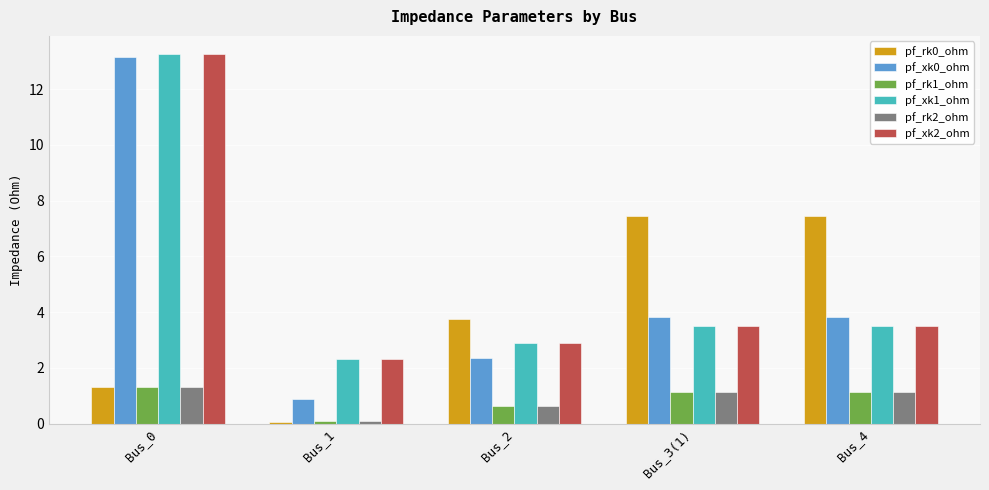

What is the difference between the maximum and minimum values in the pf_rk0_ohm series?

7.4